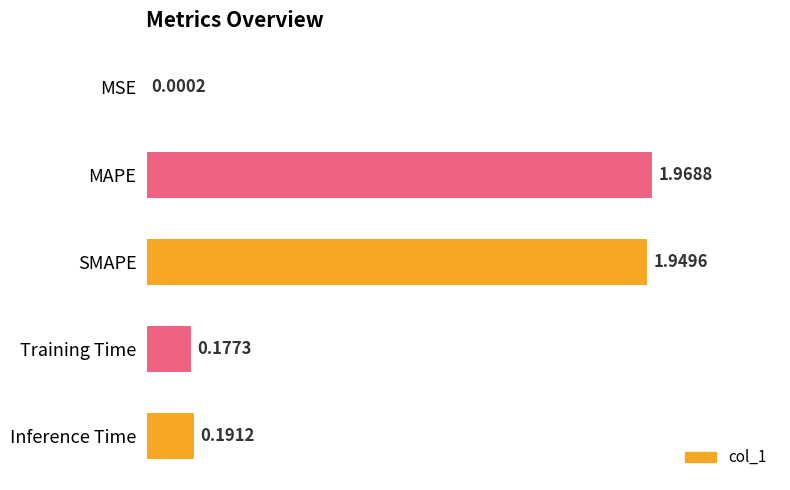

At which label is the value closest to 0?

MSE